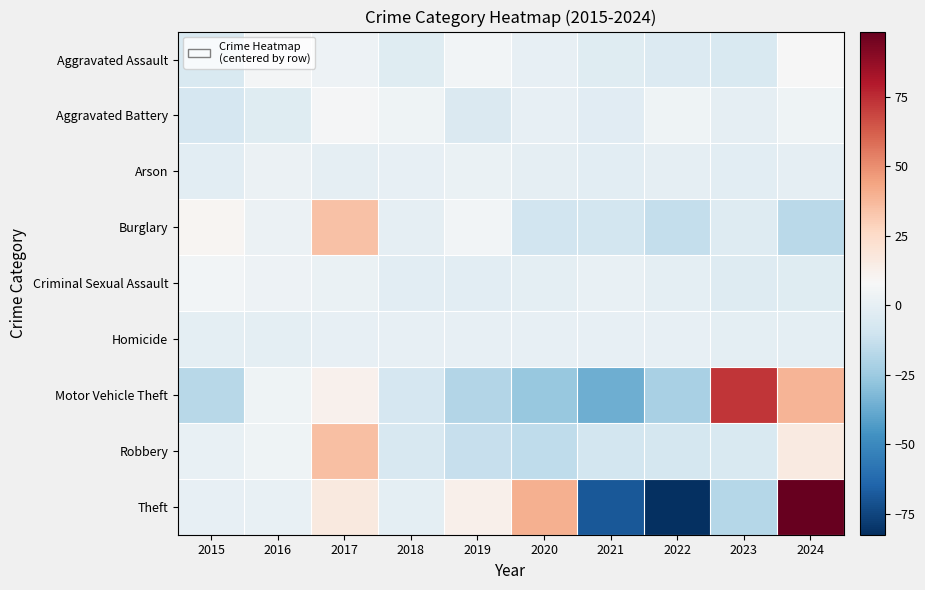

At which category does the chart reach its minimum across all series?

2022